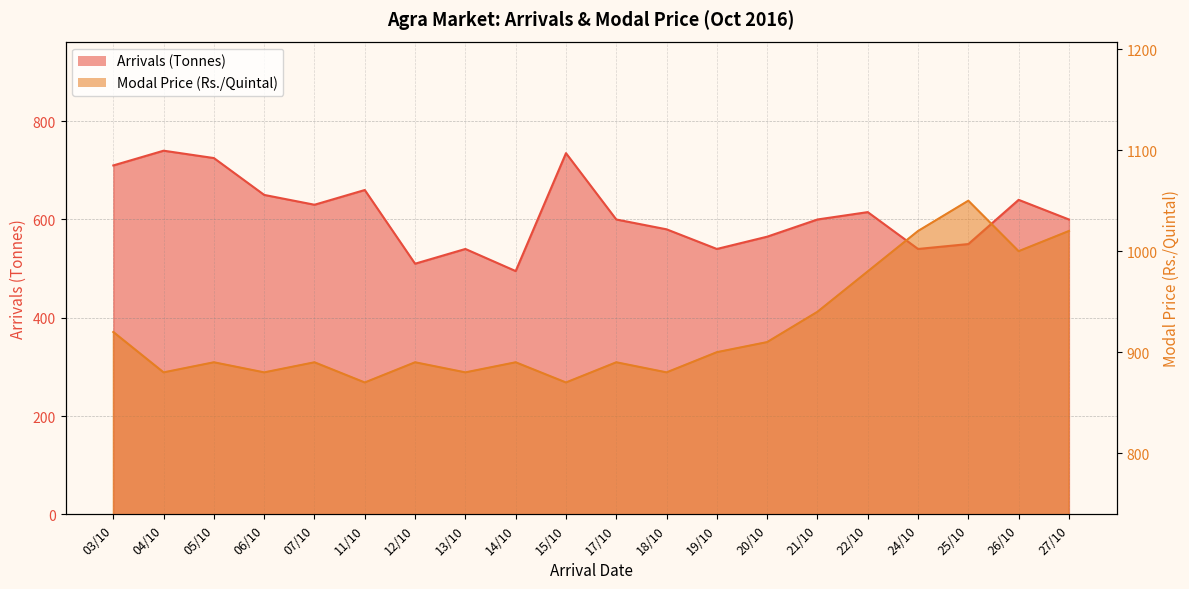

Rank the series by their average value, from highest to lowest.

Modal Price (Rs./Quintal), Arrivals (Tonnes)